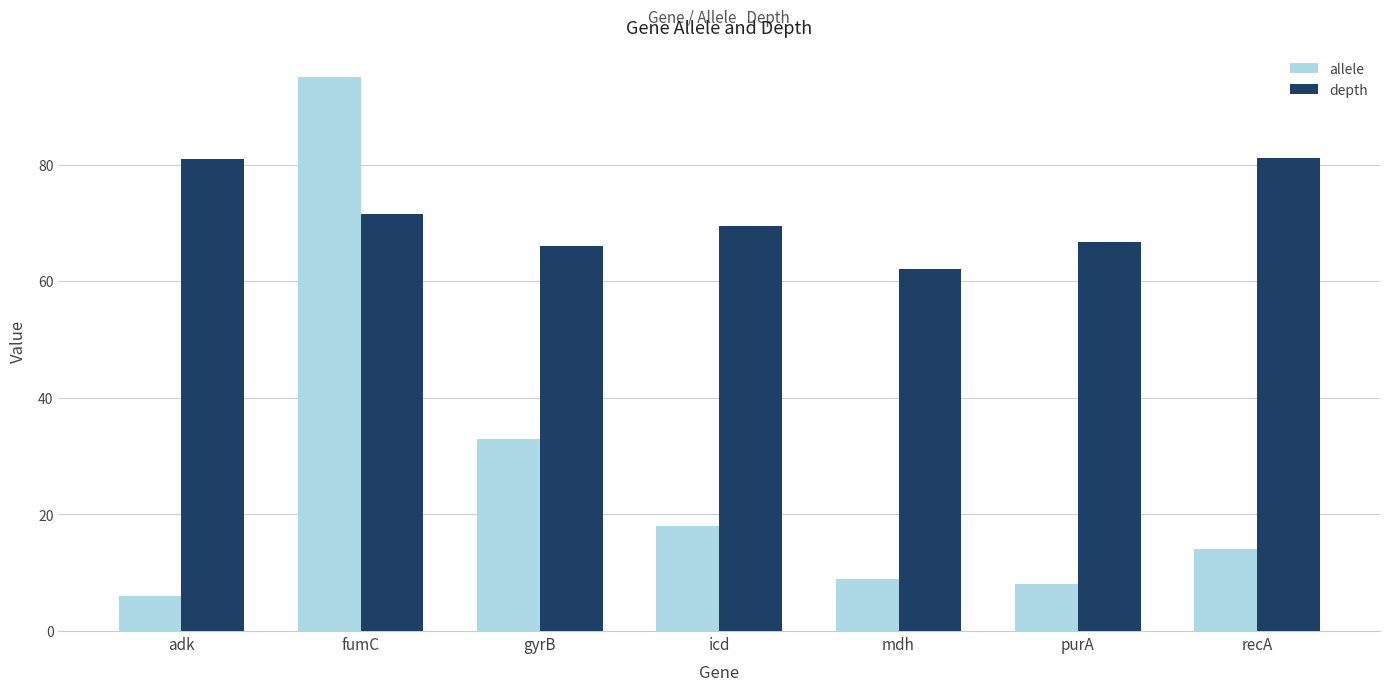

What is the difference between the allele values at adk and mdh?

3.0